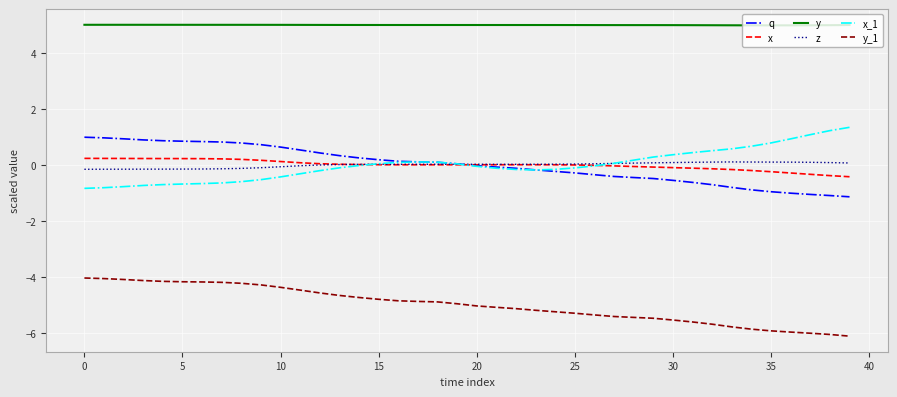

True or false: y and x_1 intersect in this chart.

False